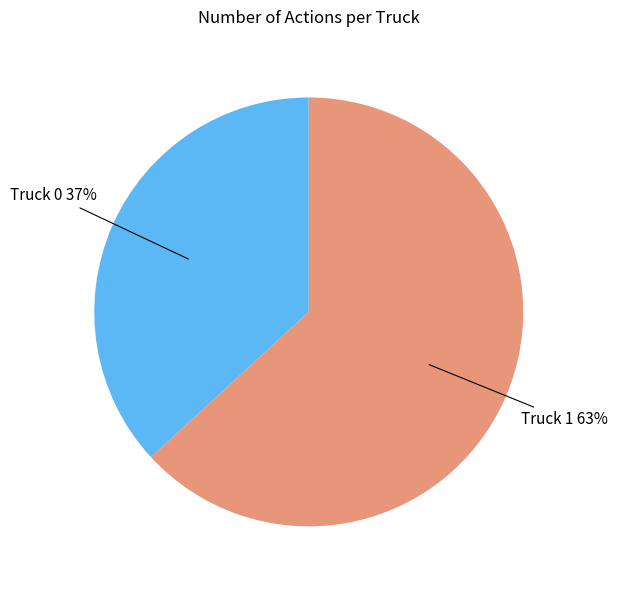

To the nearest percent, what is the average slice percentage?

50%